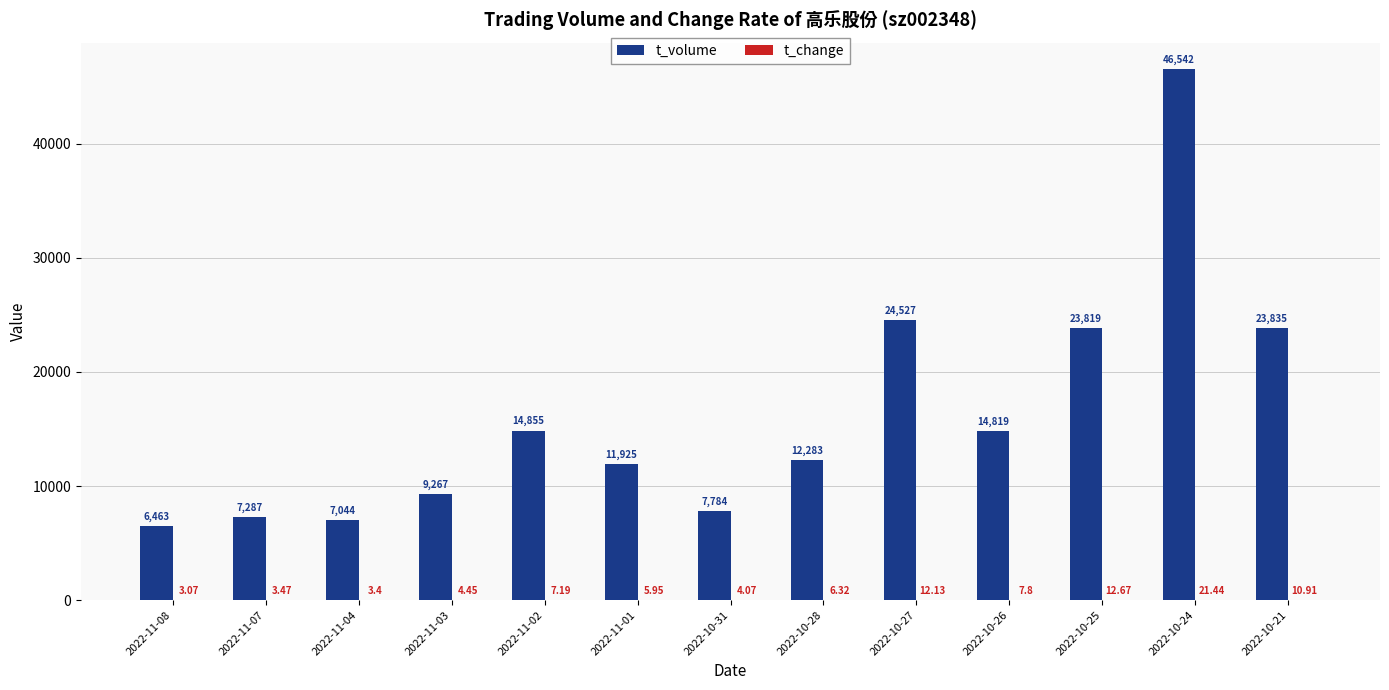

What is the sum of the t_volume values at 2022-10-21 and 2022-11-07?

31122.0